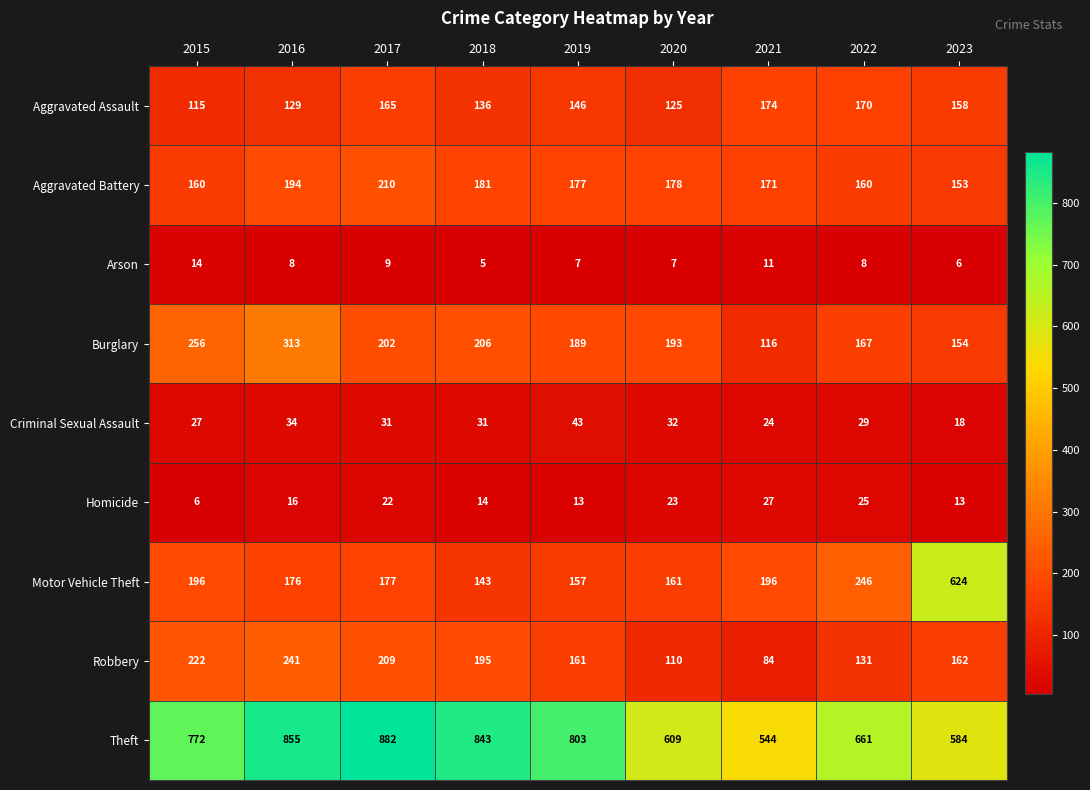

Which category has the highest value across all series?

2017